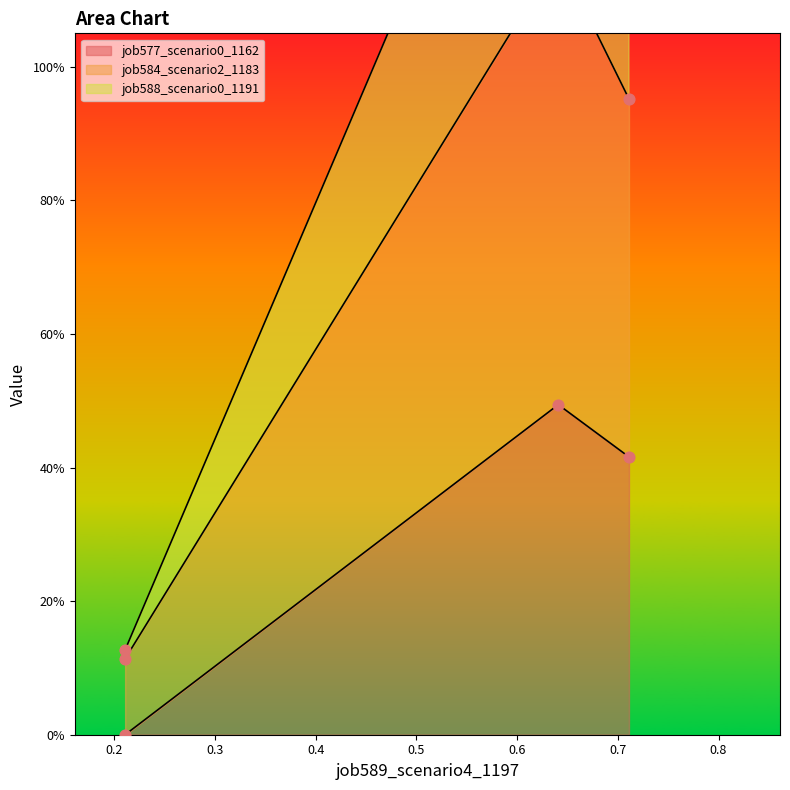

Which series has the largest Y range (max minus min)?

job584_scenario2_1183